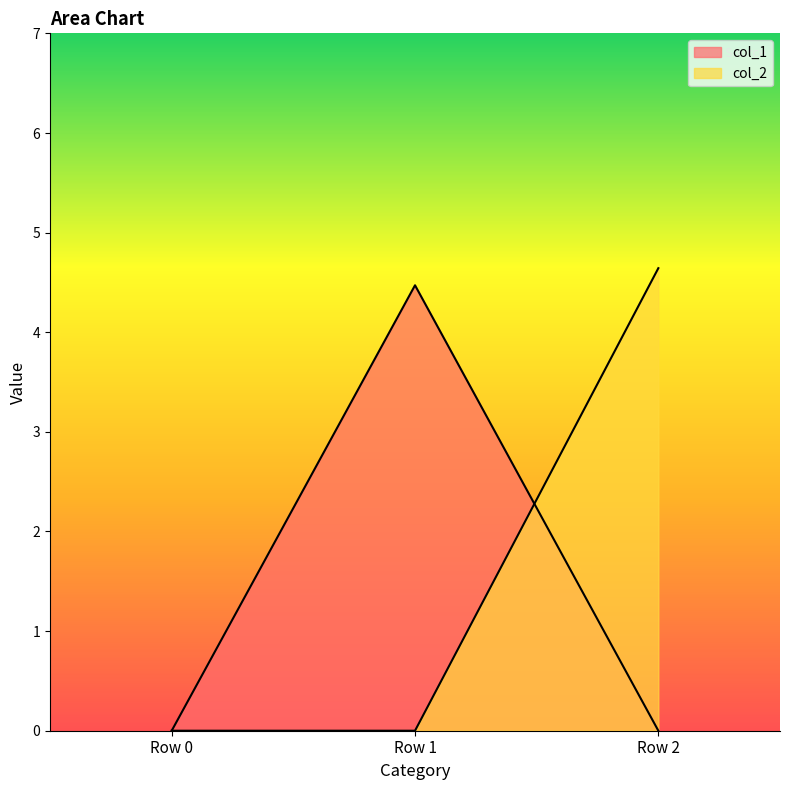

At which label is col_1 closest to 2?

Row 0